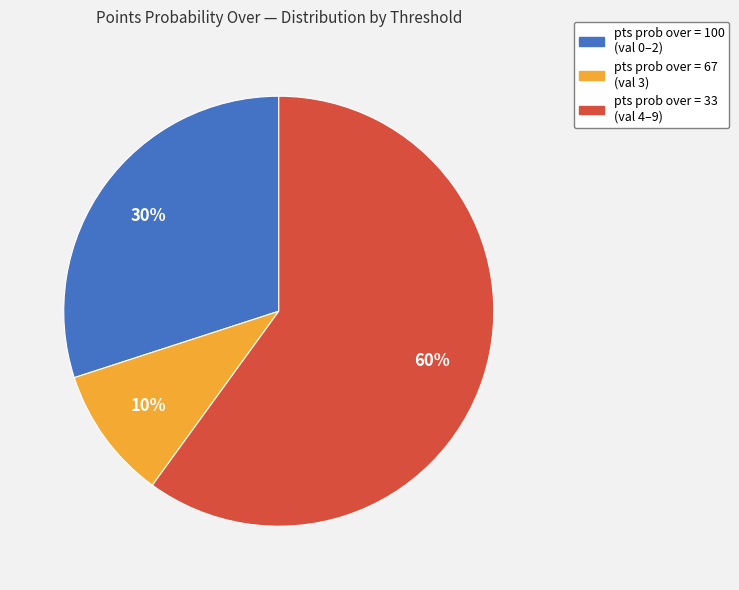

To the nearest percent, what is the average slice percentage?

33%